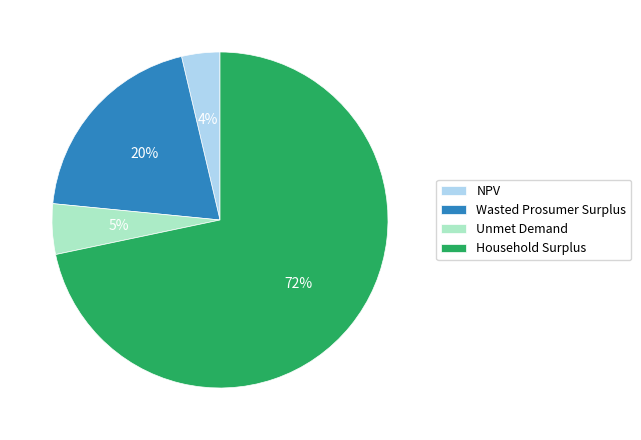

To the nearest percent, what is the average slice percentage?

25%